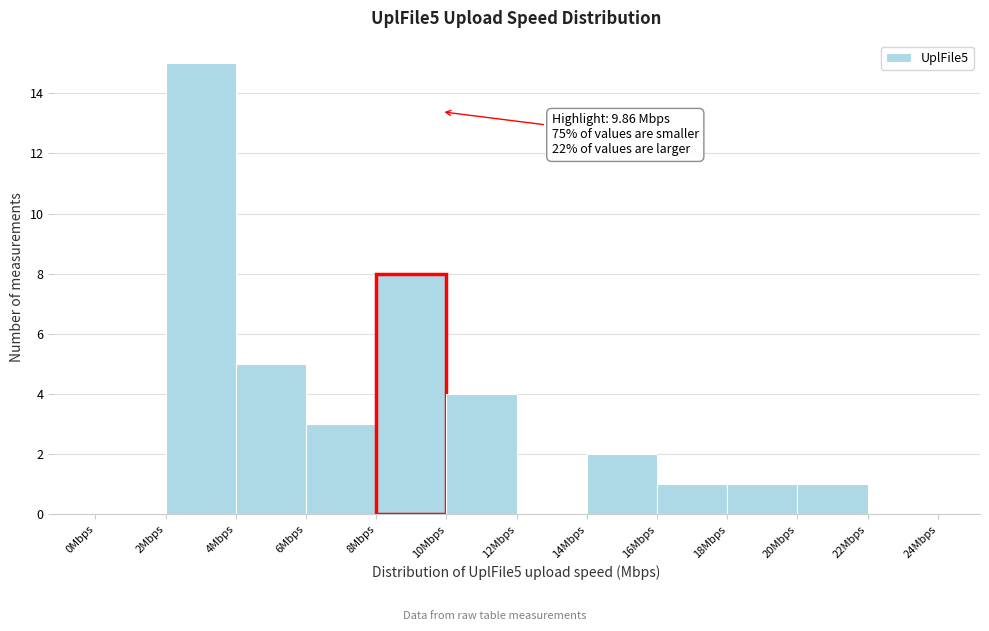

Over which range of the x-axis is the bar tallest?

2 to 4